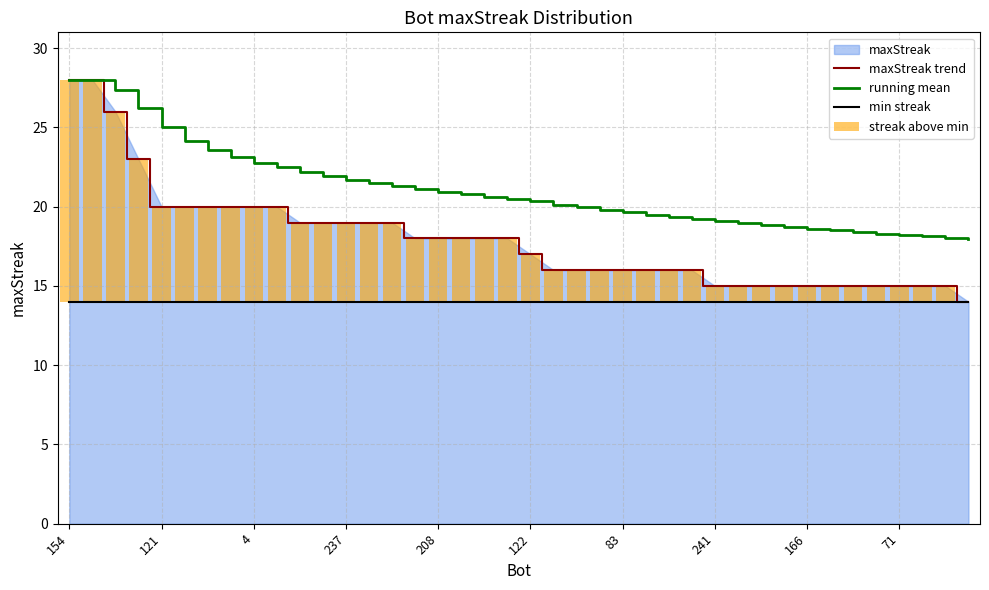

At which category does the chart reach its minimum across all series?

39